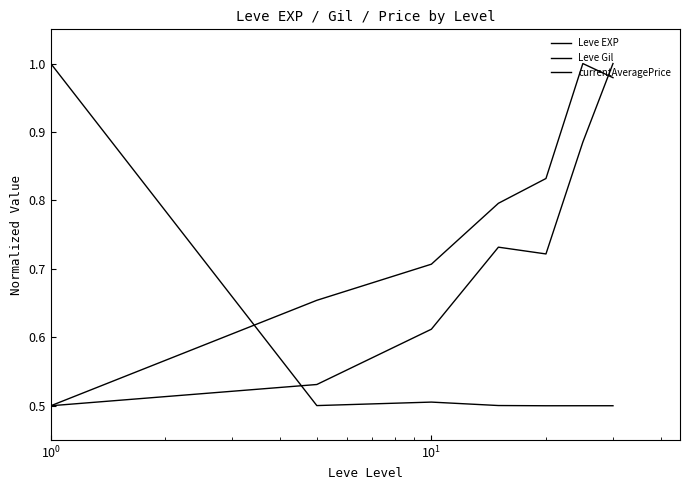

How many lines are shown in the chart?

3